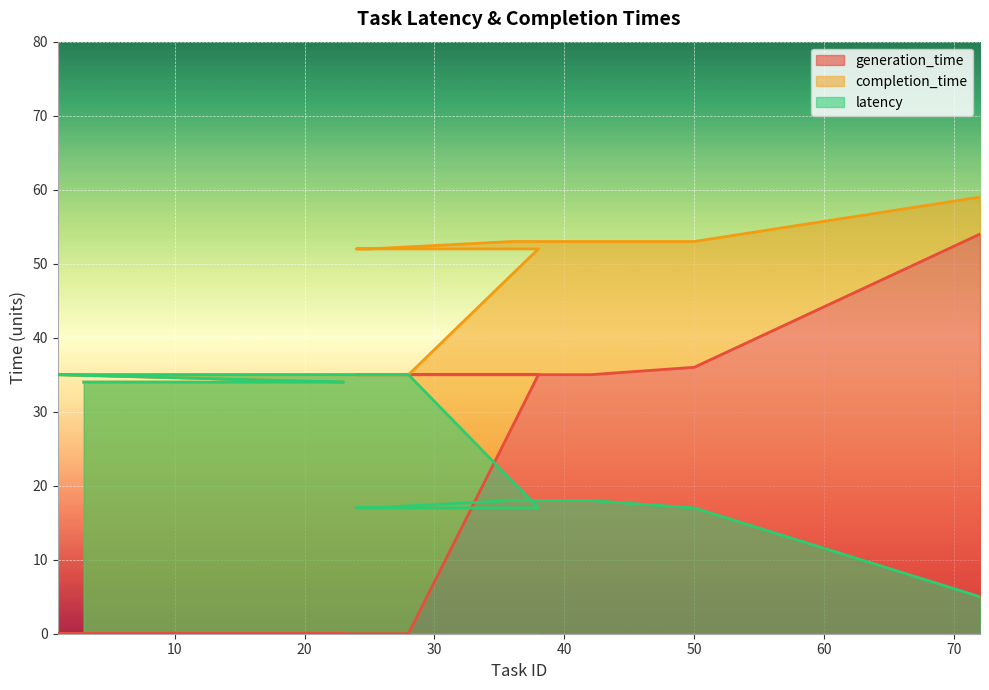

What is the label of the 10th point from the left?

2